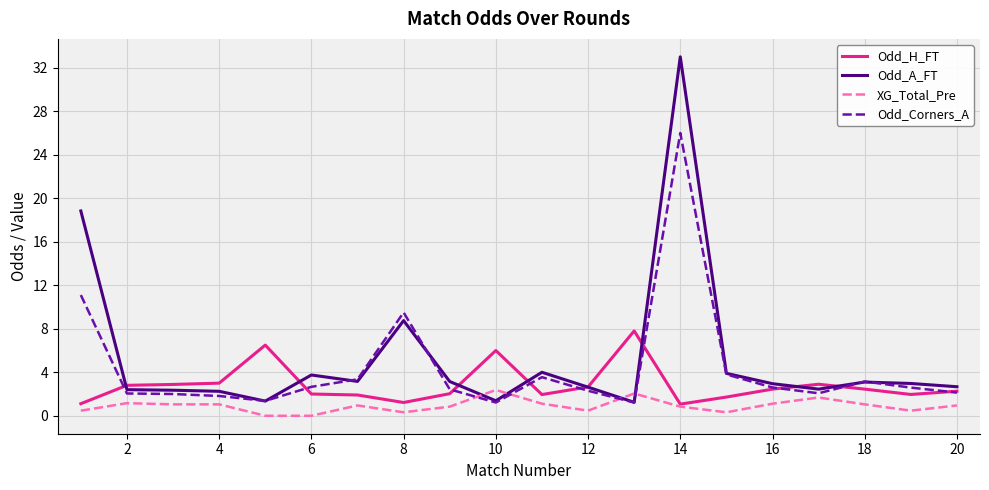

List the series in order of their overall mean, lowest first.

XG_Total_Pre, Odd_H_FT, Odd_Corners_A, Odd_A_FT